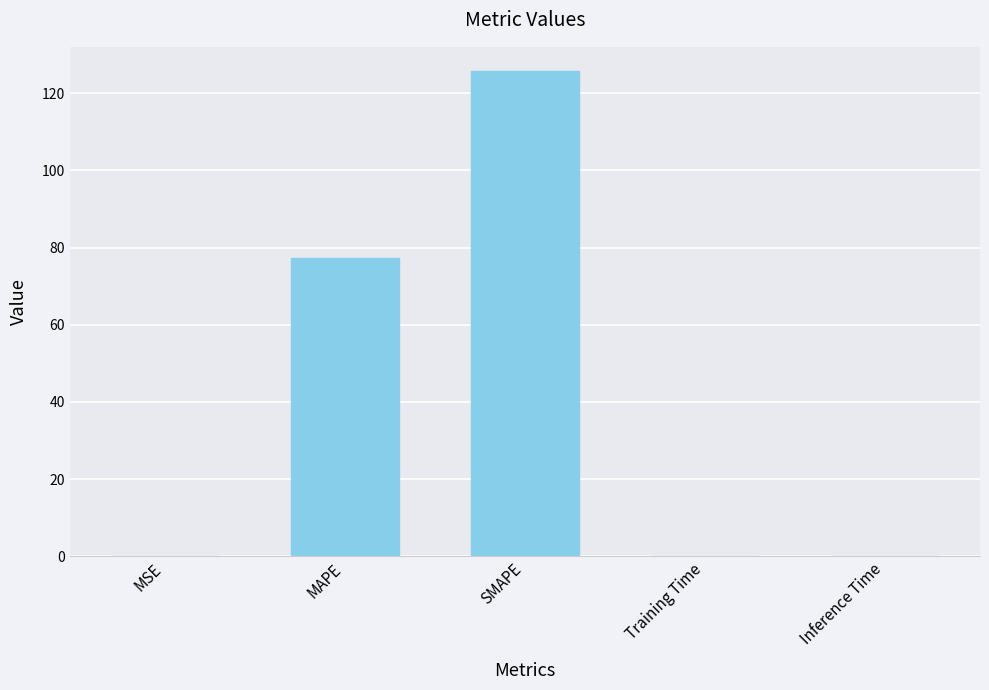

True or false: the data shows 129.1 at MAPE.

False